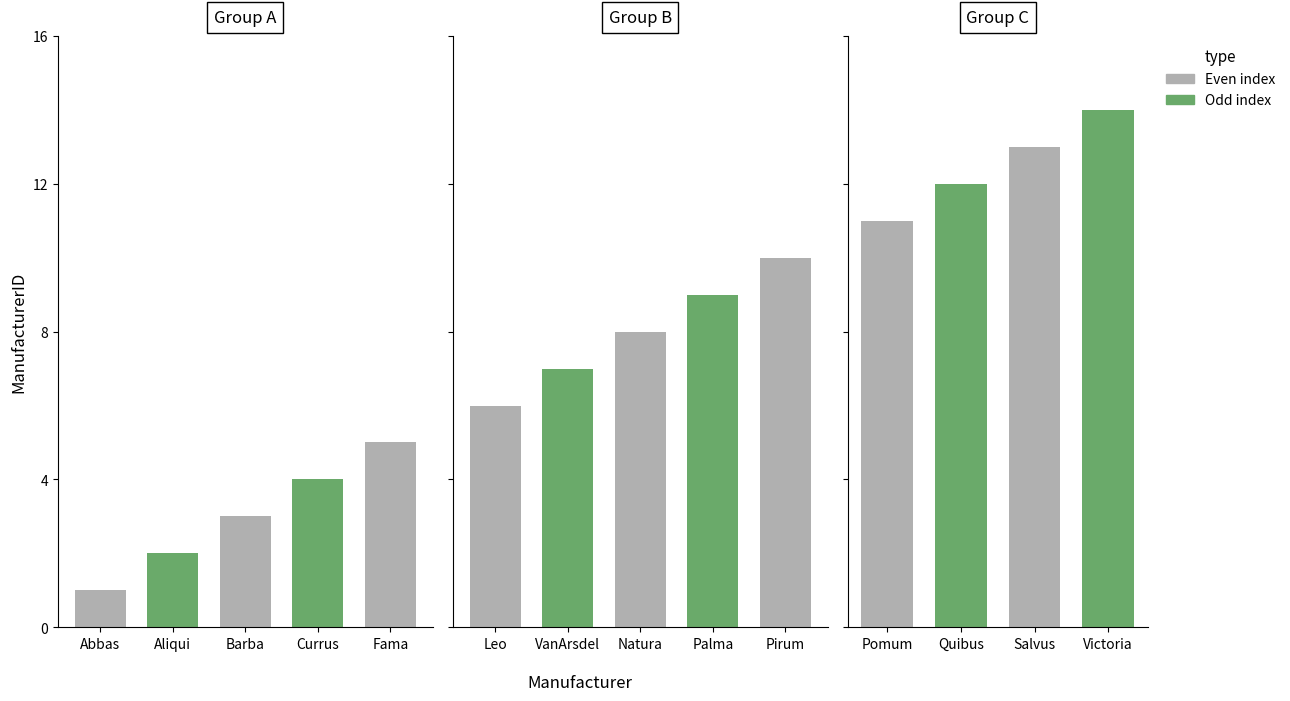

Which has a higher value, Leo or Fama?

Leo